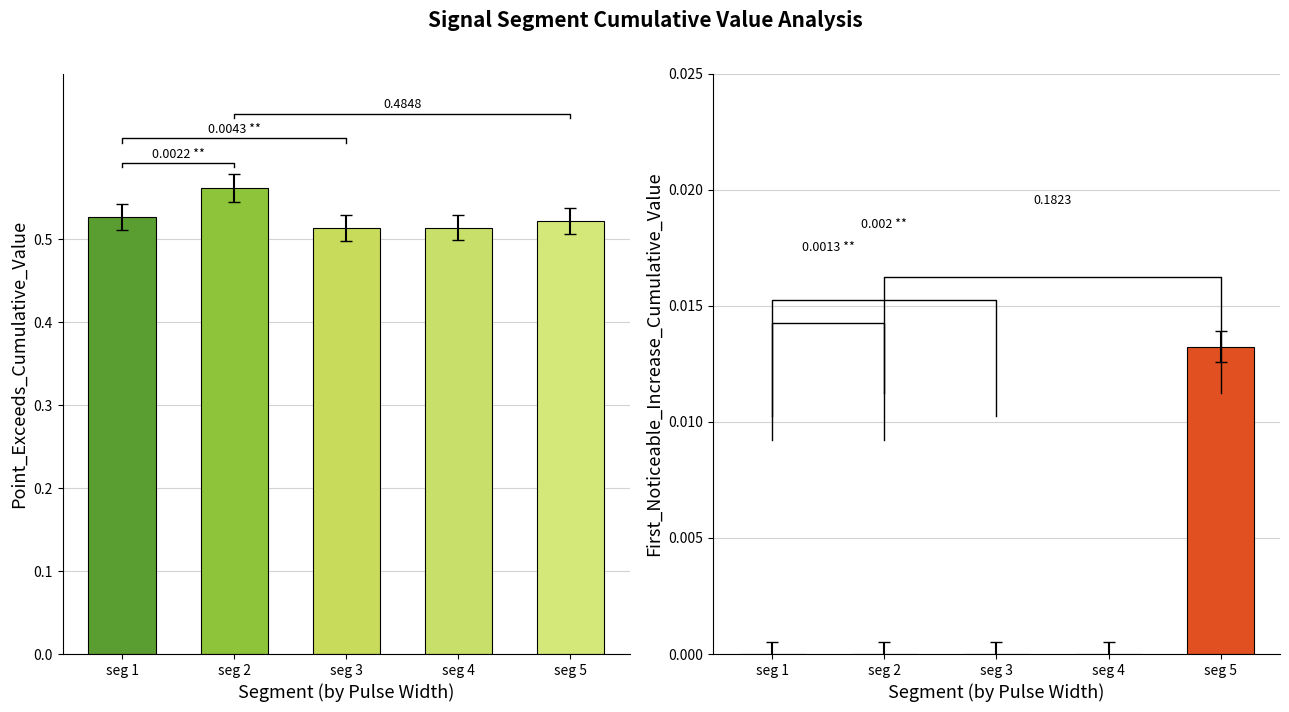

List the series in order of their overall mean, highest first.

Point_Exceeds_Cumulative_Value, First_Noticeable_Increase_Cumulative_Value